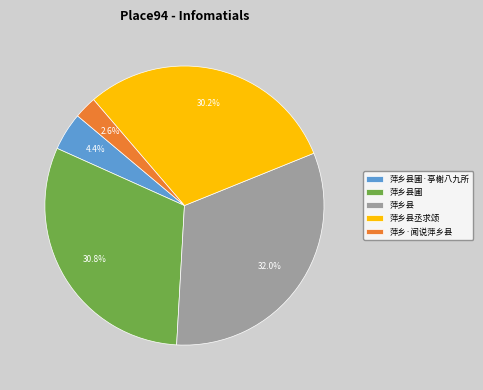

To the nearest percent, what percentage of the pie is 萍乡县圃·亭榭八九所?

4%